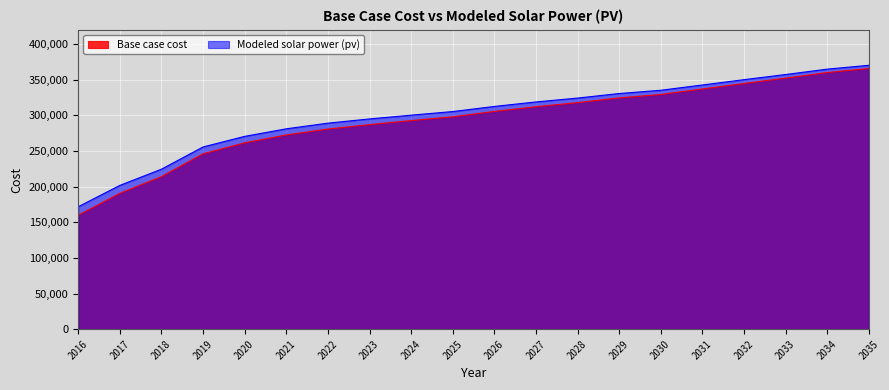

How many lines are shown in the chart?

2